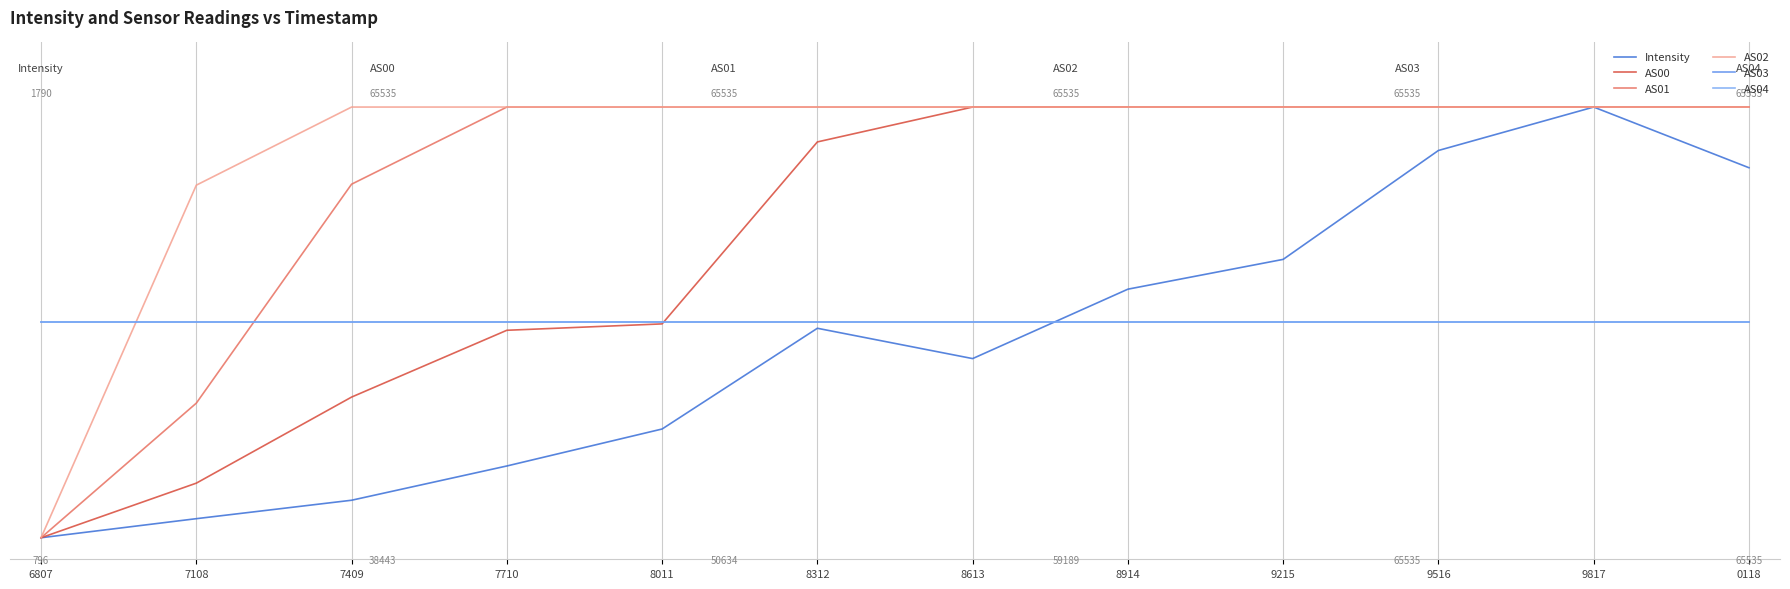

List the series in order of their peak value, lowest first.

AS03, AS04, Intensity, AS00, AS01, AS02